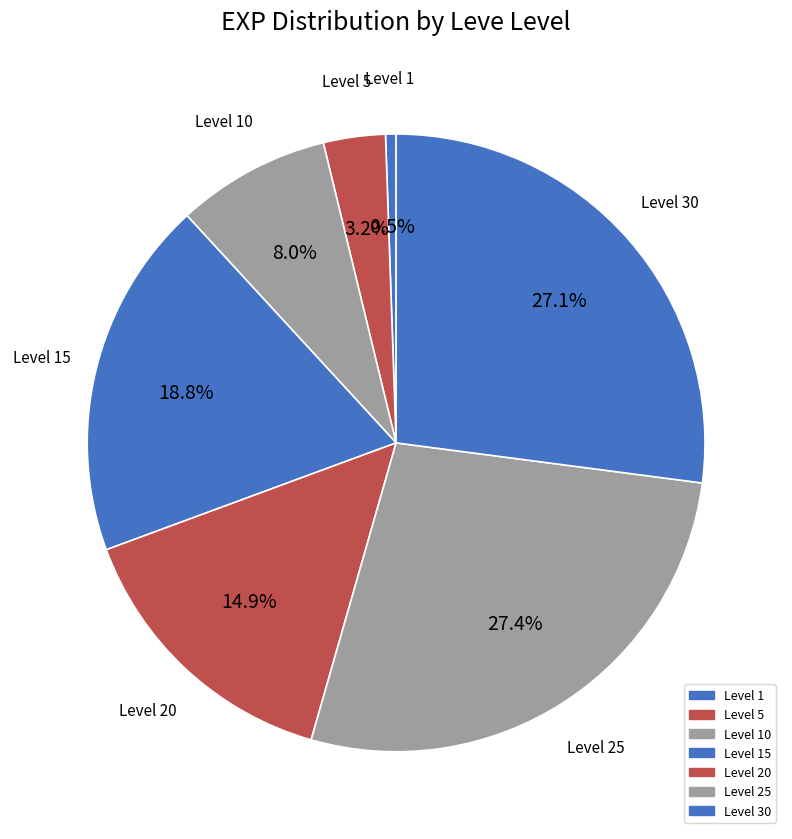

What is the ratio of the value at Level 20 to the value at Level 10?

1.9